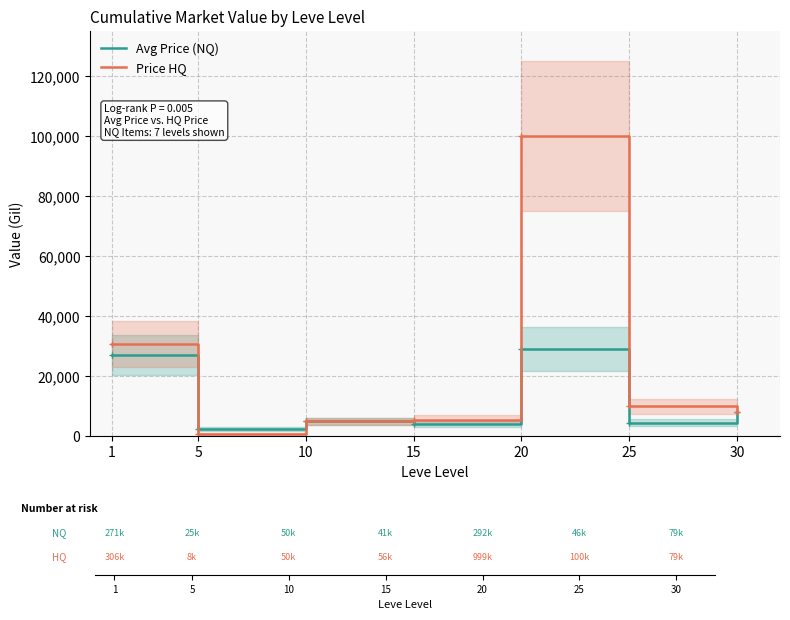

How many lines are shown in the chart?

2